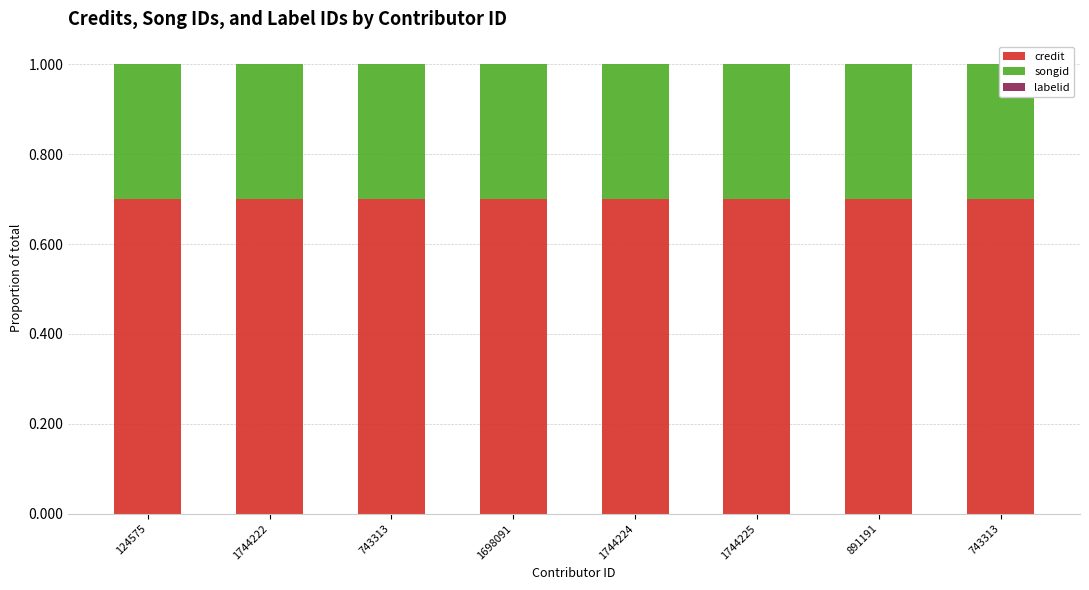

Is it true that credit equals 0.7 at 743313?

True